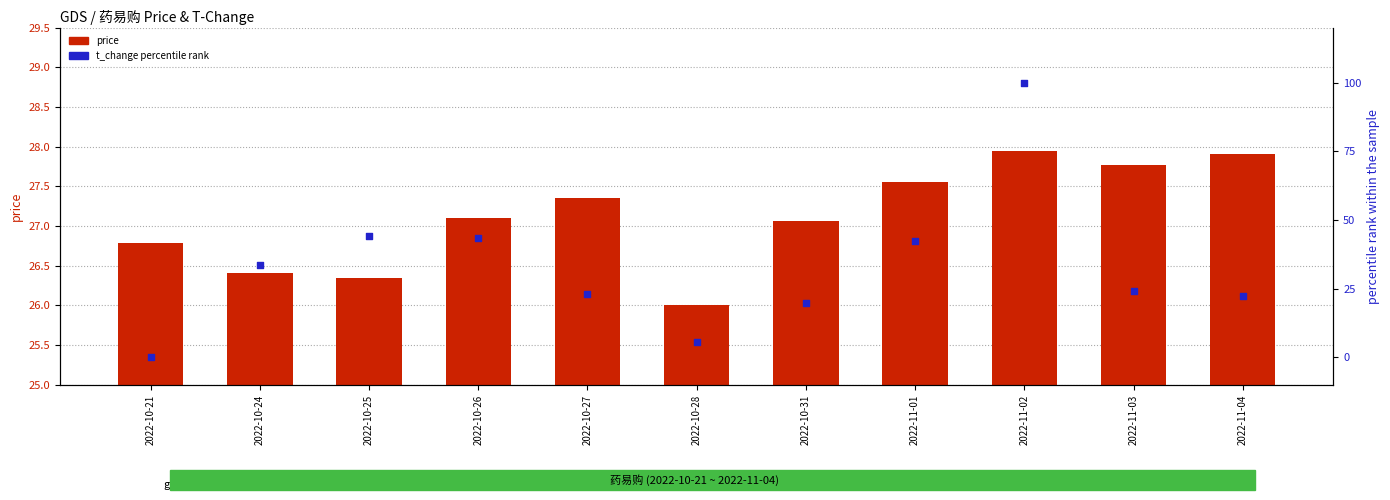

Which series has the largest total across all categories?

t_change (percentile rank)